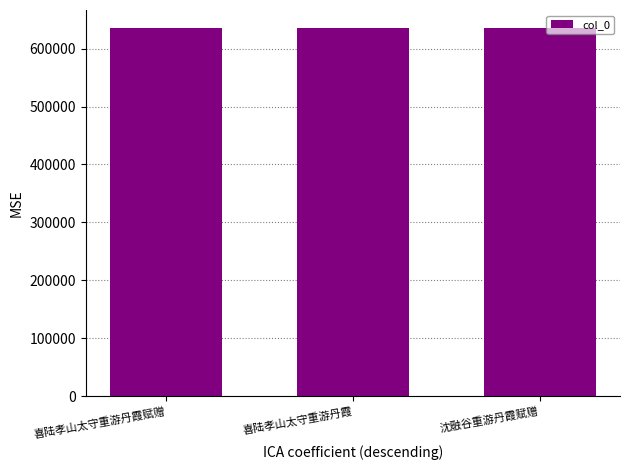

Is it true that the value at 沈融谷重游丹霞赋赠 is 635038?

True